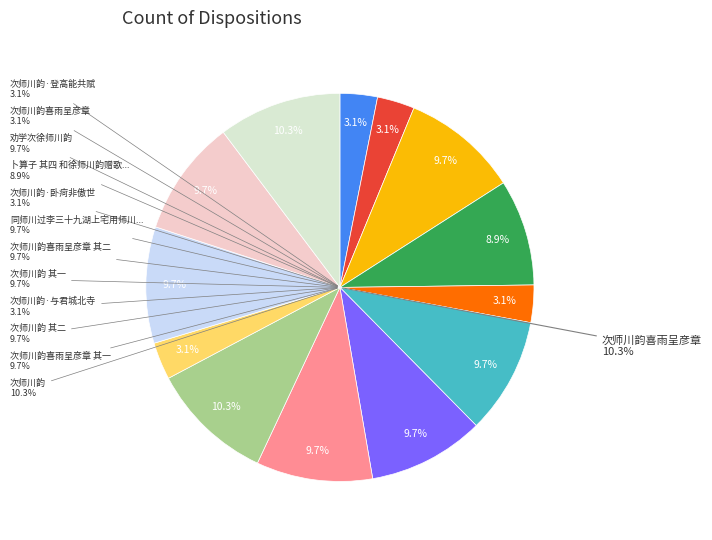

Is it true that 次师川韵喜雨呈彦章 is 15% of the pie?

False